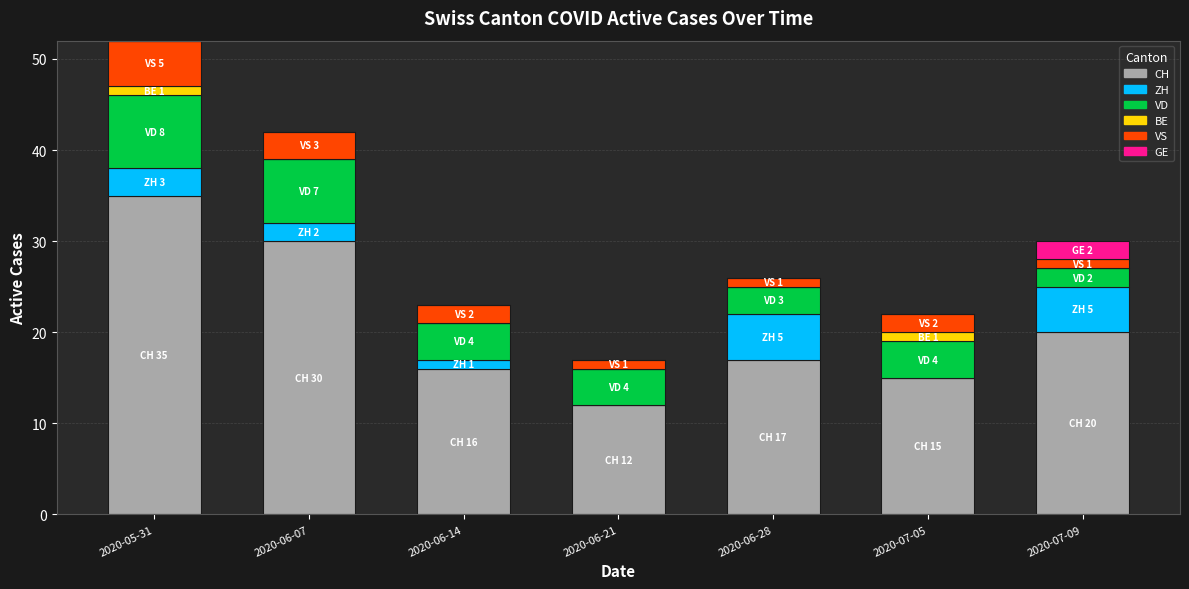

At which category is the sum across all series the highest?

2020-05-31